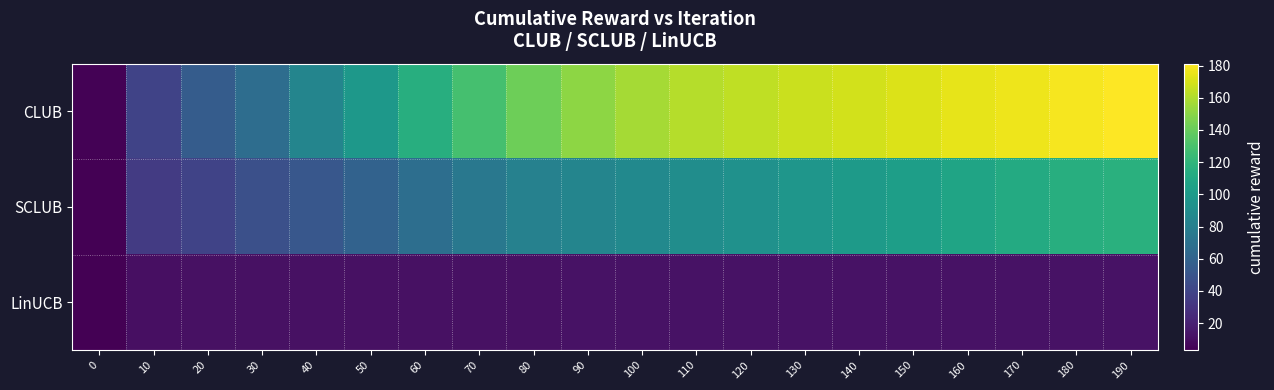

At which category is the sum across all series the highest?

190